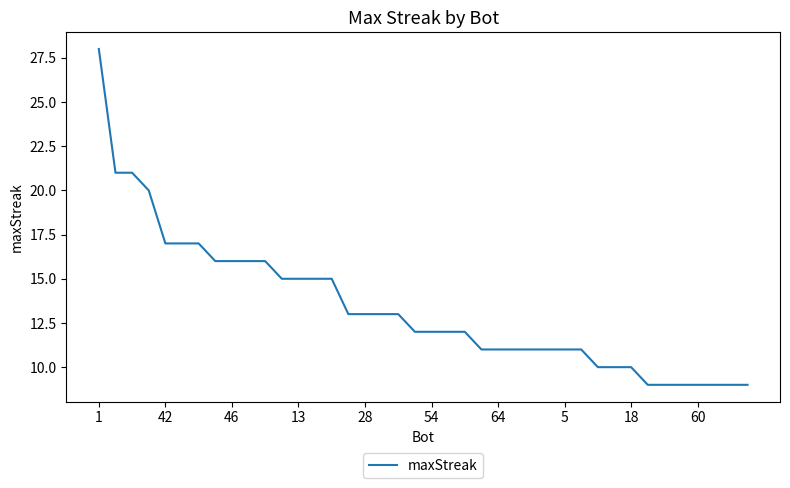

What is the difference between the maximum and minimum values?

19